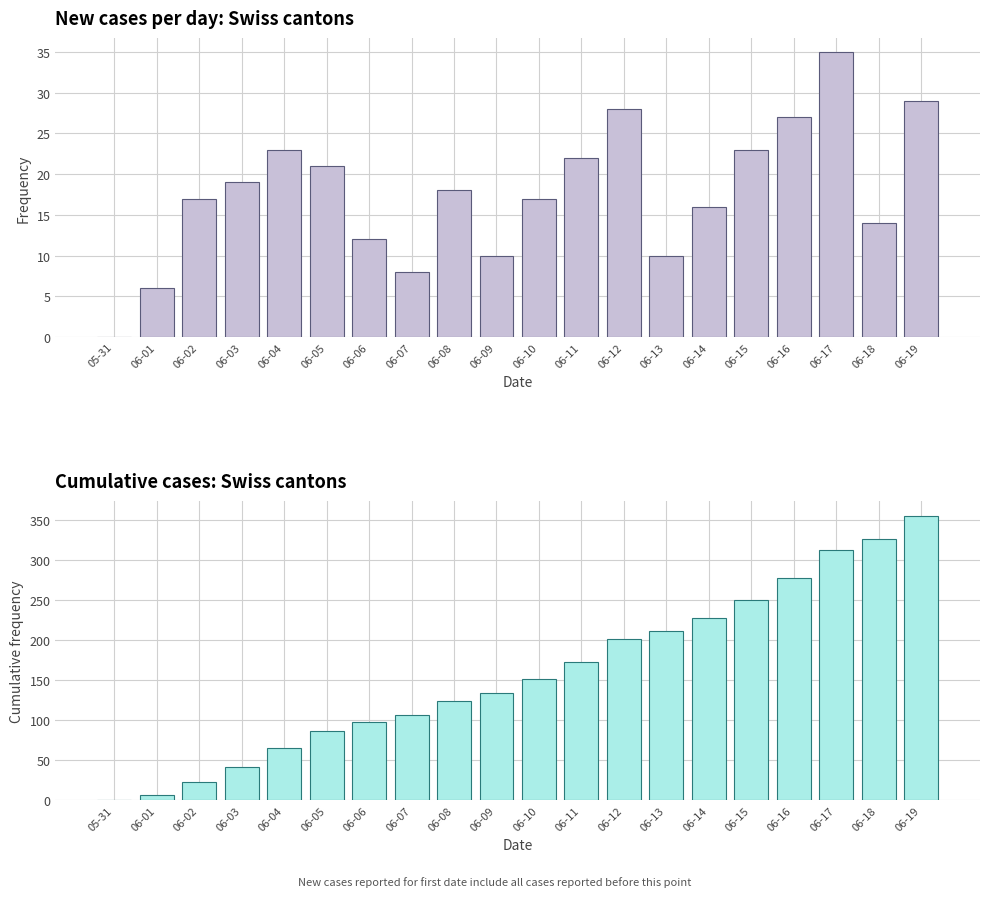

What is the label of the 7th bar from the right?

06-13